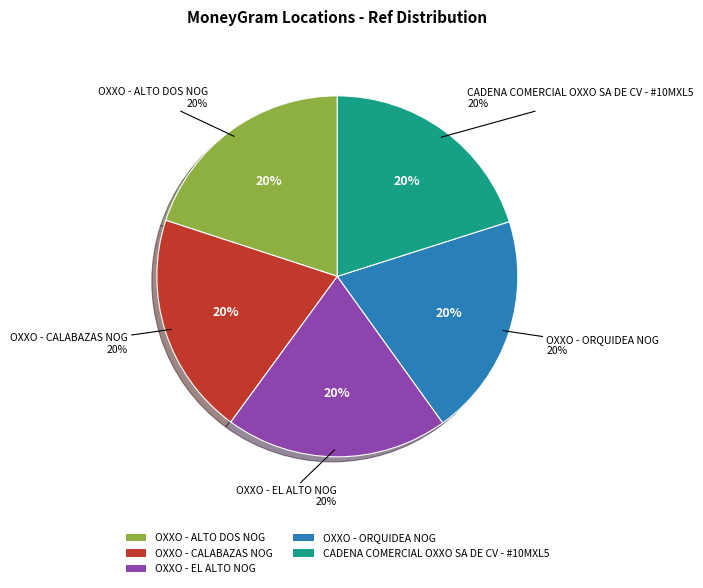

What is the largest slice in the pie chart?

CADENA COMERCIAL OXXO SA DE CV - #10MXL5